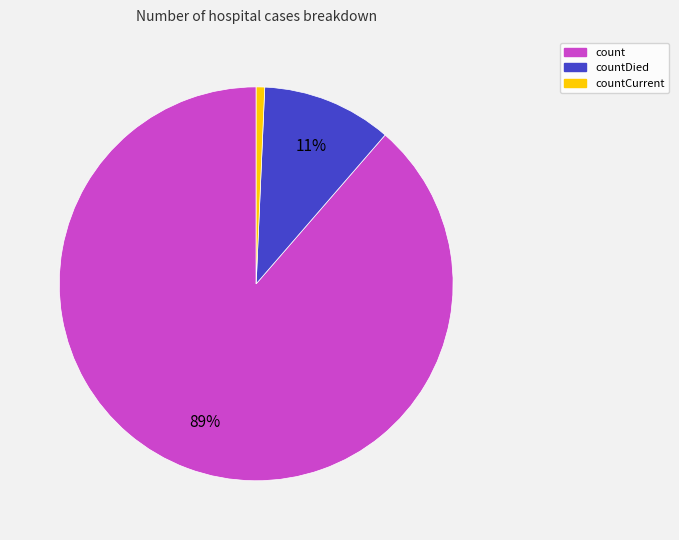

Is there a majority slice in this chart?

Yes